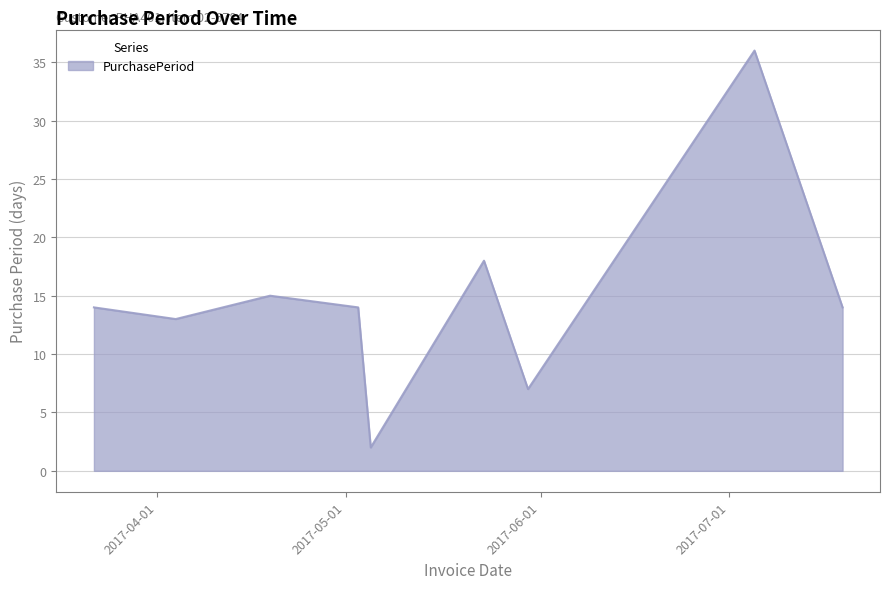

What is the greatest value displayed?

36